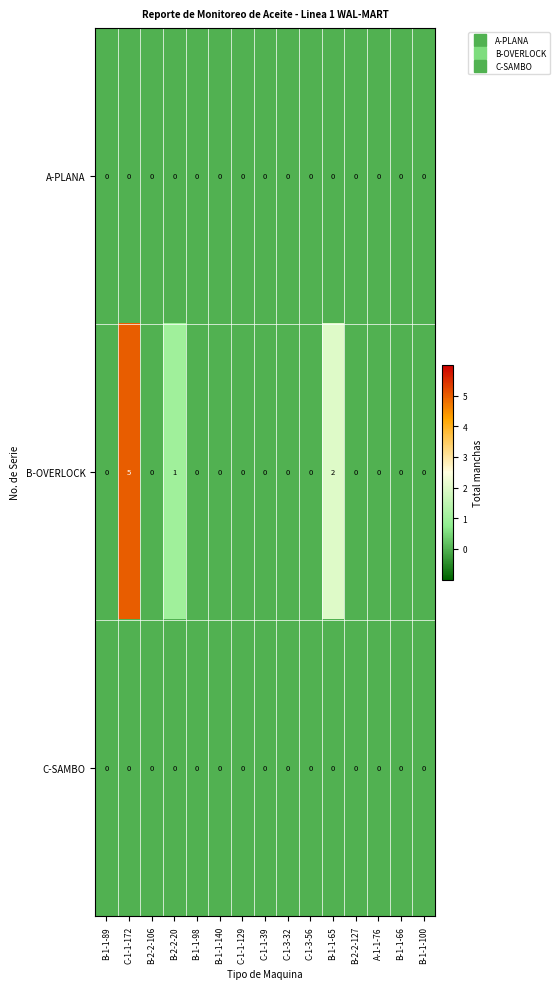

Which category has the highest value in the B-OVERLOCK series?

C-1-1-172